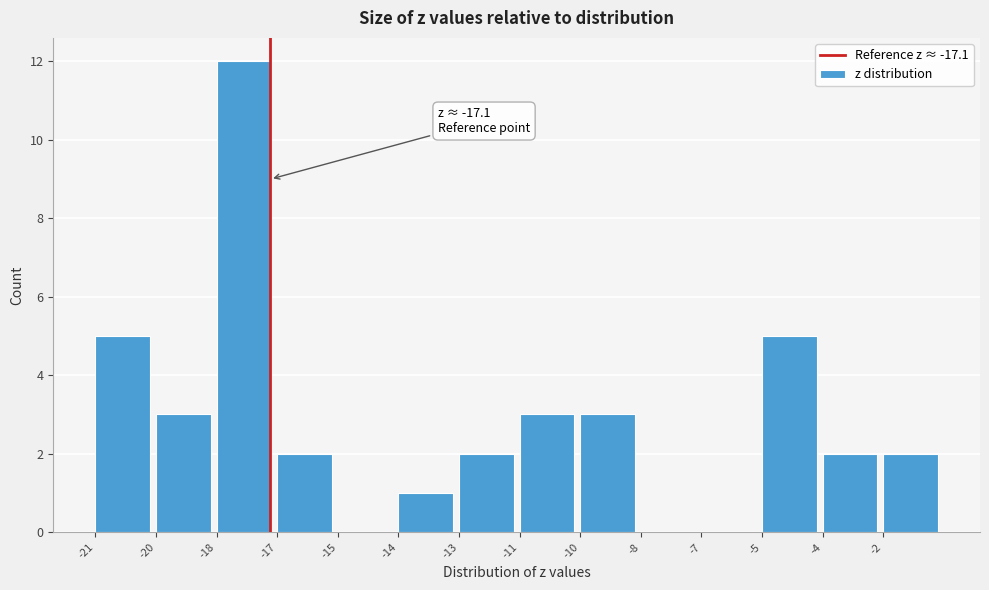

Reading left to right, extract all data points from this chart.

-21=5	-20=3	-18=12	-17=2	-15=0	-14=1	-13=2	-11=3	-10=3	-8=0	-7=0	-5=5	-4=2	-2=2